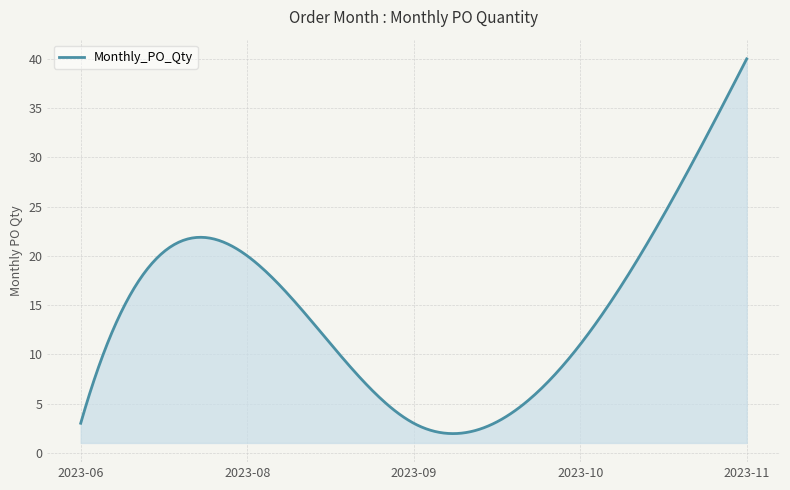

What is the minimum value shown in the chart?

1.9